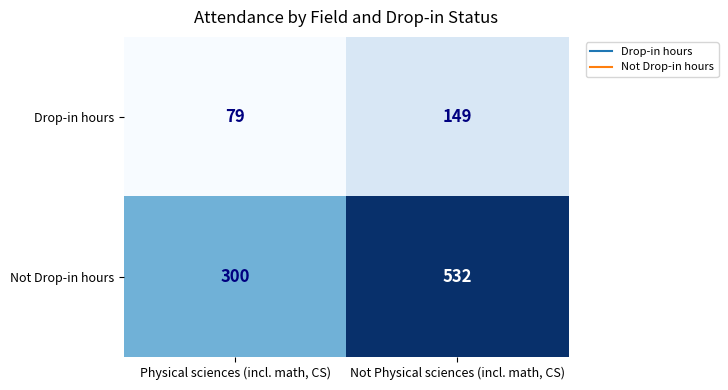

The Not Drop-in hours series shows 763 at Not Physical sciences (incl. math, CS). True or false?

False